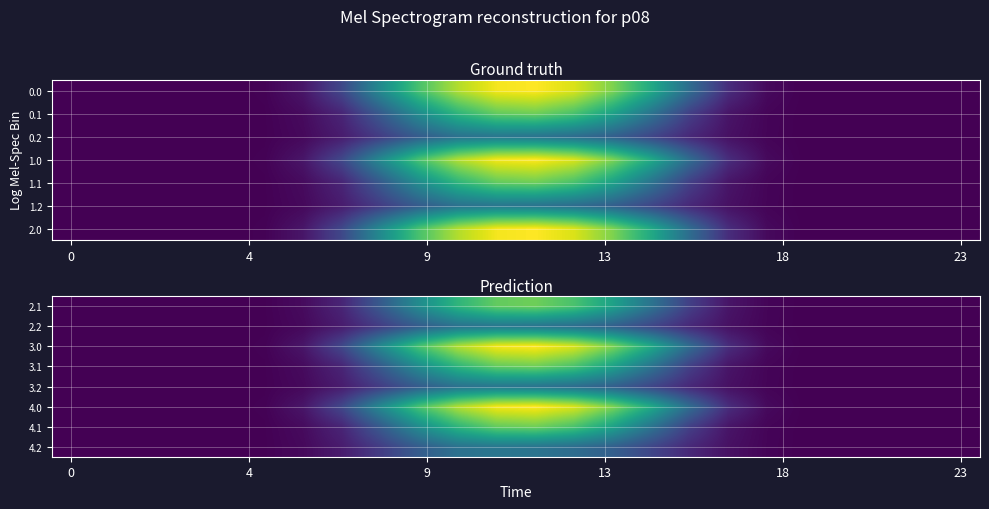

Reading right to left, extract all data points from this chart.

row_0: 0.0	0.0	0.0	0.0	0.0	1.5	7.0	23.4	48.0	71.9	89.6	97.9	95.4	81.7	60.8	35.6	13.0	3.6	0.4	0.0	0.0	0.0	0.0	0.0
row_1: 0.0	0.0	0.0	0.0	0.0	1.3	5.5	14.2	26.4	38.2	44.6	48.3	49.5	46.9	36.7	22.3	9.5	2.8	0.3	0.0	0.0	0.0	0.0	0.0
row_2: 0.0	0.0	0.0	0.0	0.1	3.1	16.0	44.2	76.0	101.2	118.5	125.5	123.5	111.0	89.5	59.7	27.1	7.2	0.7	0.0	0.0	0.0	0.0	0.0
row_3: 0.0	0.0	0.0	0.0	0.0	1.5	7.0	23.4	48.0	71.9	89.6	97.9	95.4	81.7	60.8	35.6	13.0	3.6	0.4	0.0	0.0	0.0	0.0	0.0
row_4: 0.0	0.0	0.0	0.0	0.0	1.3	5.5	14.2	26.4	38.2	44.6	48.3	49.5	46.9	36.7	22.3	9.5	2.8	0.3	0.0	0.0	0.0	0.0	0.0
row_5: 0.0	0.0	0.0	0.0	0.1	3.1	16.0	44.2	76.0	101.2	118.5	125.5	123.5	111.0	89.5	59.7	27.1	7.2	0.7	0.0	0.0	0.0	0.0	0.0
row_6: 0.0	0.0	0.0	0.0	0.0	1.5	7.0	23.4	48.0	71.9	89.6	97.9	95.4	81.7	60.8	35.6	13.0	3.6	0.4	0.0	0.0	0.0	0.0	0.0
row_7: 0.0	0.0	0.0	0.0	0.0	1.3	5.5	14.2	26.4	38.2	44.6	48.3	49.5	46.9	36.7	22.3	9.5	2.8	0.3	0.0	0.0	0.0	0.0	0.0